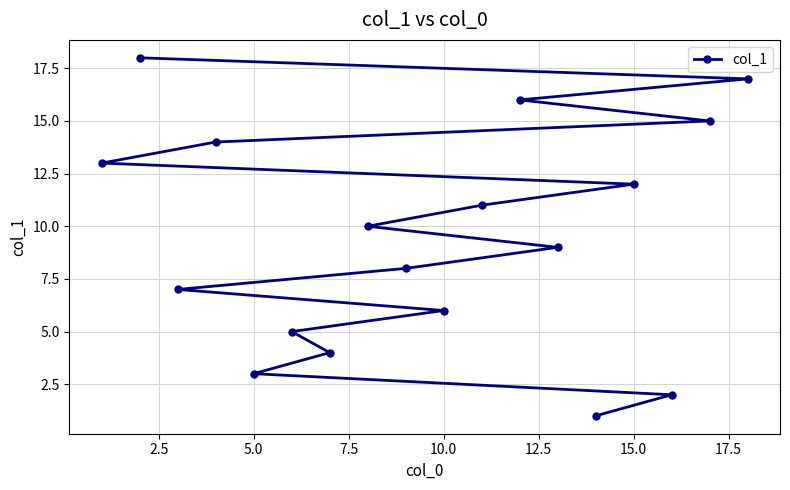

What is the difference between the maximum and minimum values?

17